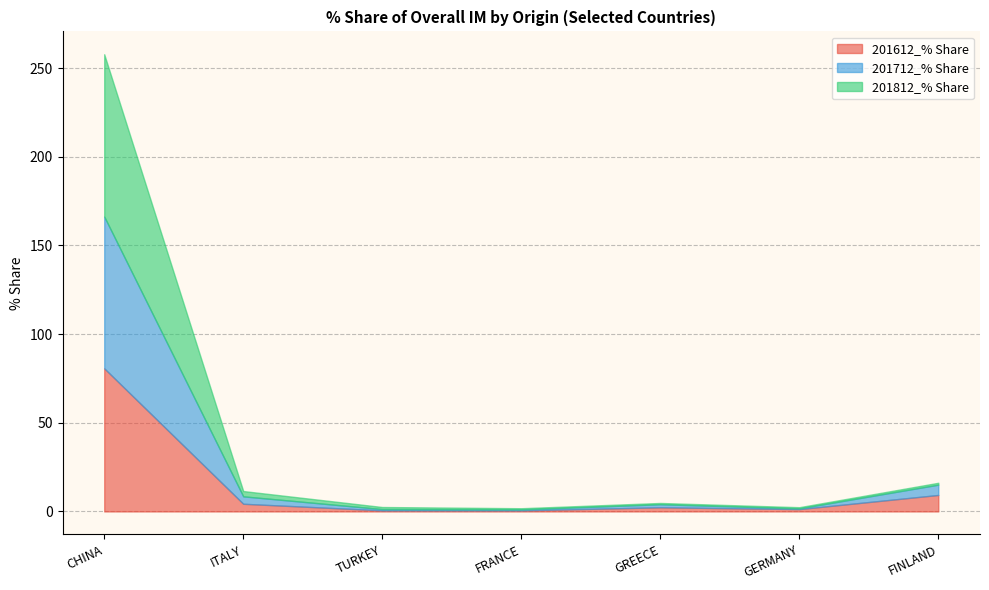

Reading right to left, extract all data points from this chart.

201612_% Share: 9.3	1.3	2.3	0.6	0.6	4.3	80.7
201712_% Share: 5.8	0.4	1.7	0.6	0.7	4.2	85.6
201812_% Share: 1.1	0.7	0.7	0.6	1.2	3.0	91.5